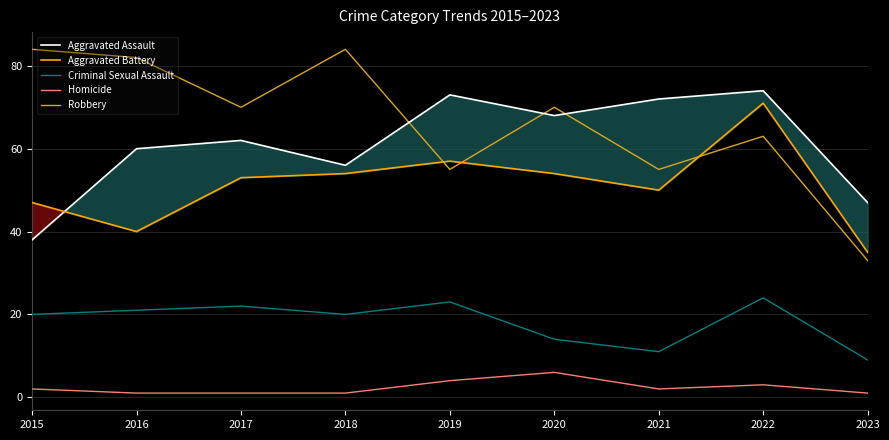

Read the Criminal Sexual Assault value at 2017.

22